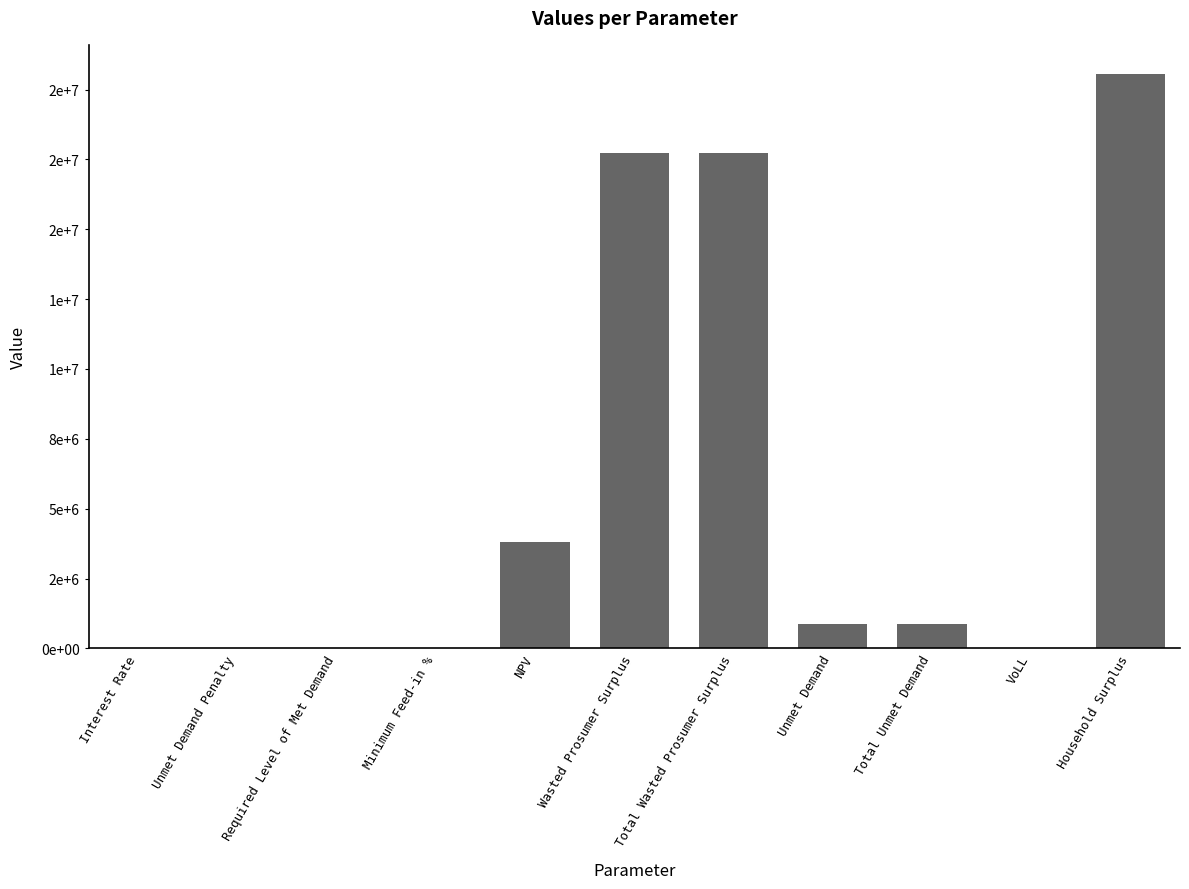

Between Minimum Feed-in % and VoLL, which is larger?

VoLL